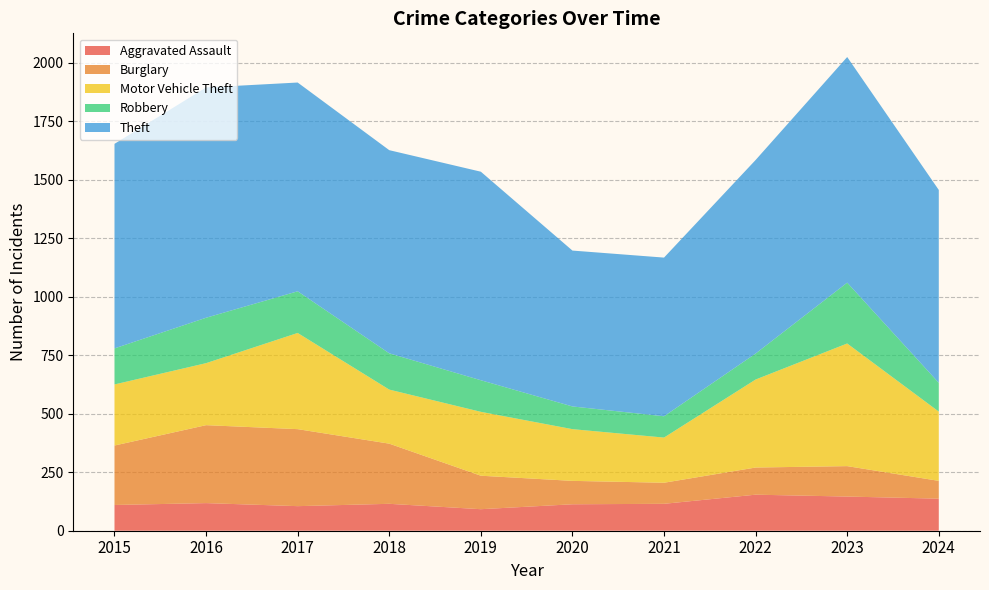

Reading left to right, extract all data points from this chart.

Aggravated Assault: 2015=110	2016=118	2017=105	2018=115	2019=92	2020=113	2021=115	2022=154	2023=146	2024=137
Burglary: 2015=254	2016=333	2017=329	2018=257	2019=143	2020=100	2021=90	2022=116	2023=130	2024=76
Motor Vehicle Theft: 2015=261	2016=265	2017=411	2018=231	2019=273	2020=221	2021=193	2022=376	2023=524	2024=296
Robbery: 2015=154	2016=194	2017=178	2018=155	2019=135	2020=97	2021=91	2022=111	2023=260	2024=123
Theft: 2015=874	2016=984	2017=892	2018=868	2019=891	2020=666	2021=678	2022=827	2023=964	2024=824